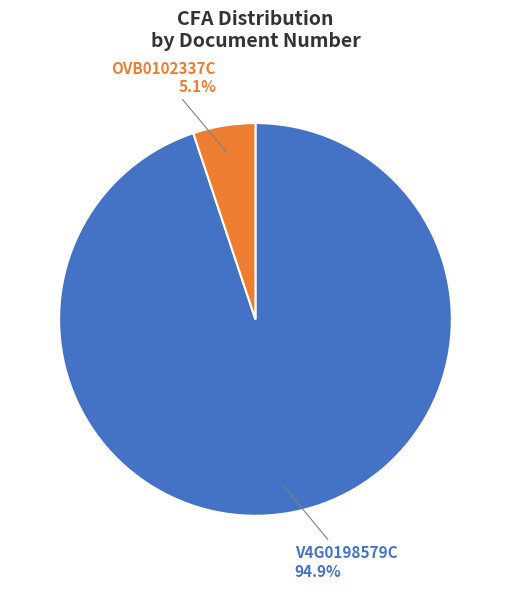

Is it true that V4G0198579C is 99% of the pie?

False